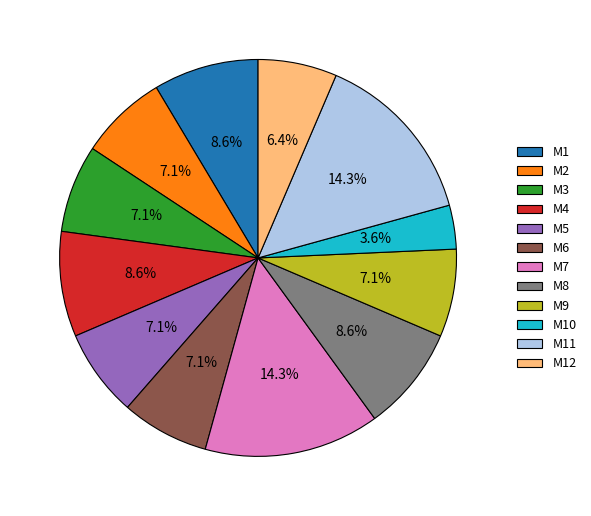

What is the smallest slice in the pie chart?

M10